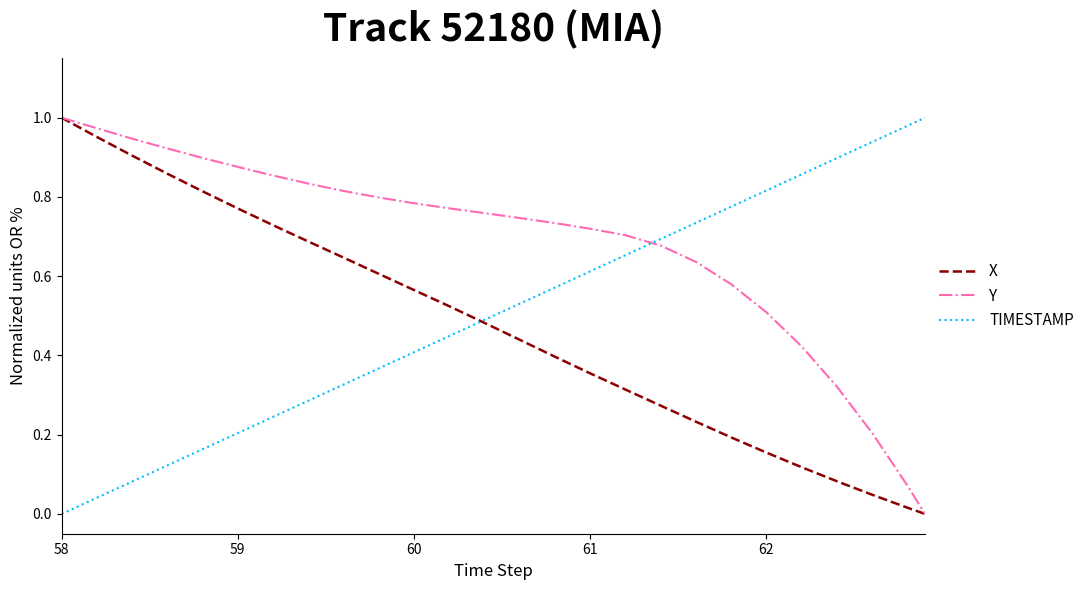

After their last crossing, which series has the higher values: TIMESTAMP or Y?

TIMESTAMP